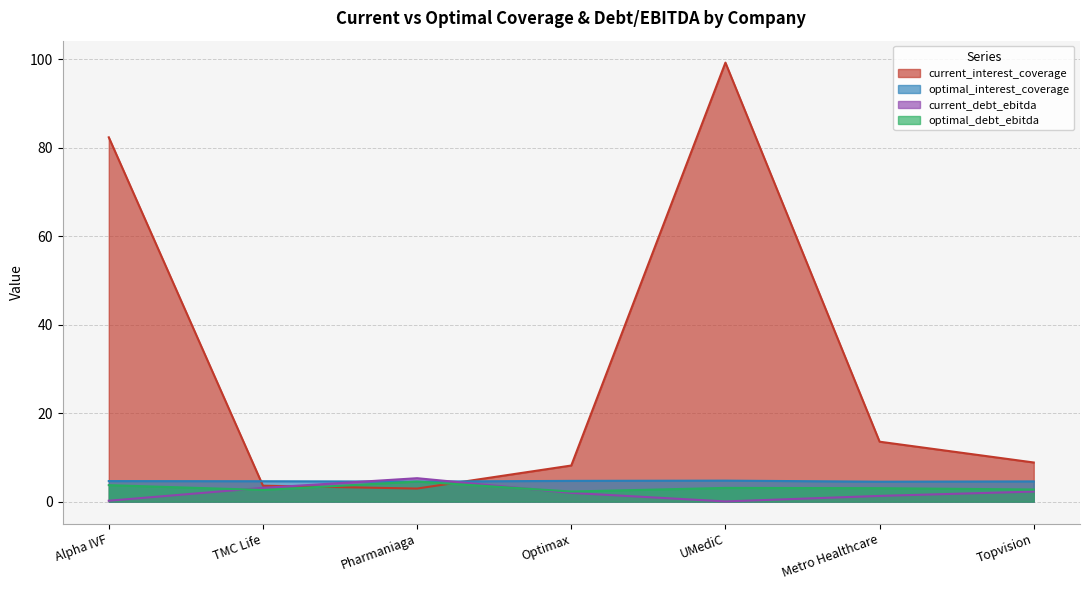

At which label does optimal_debt_ebitda first exceed 3?

Alpha IVF